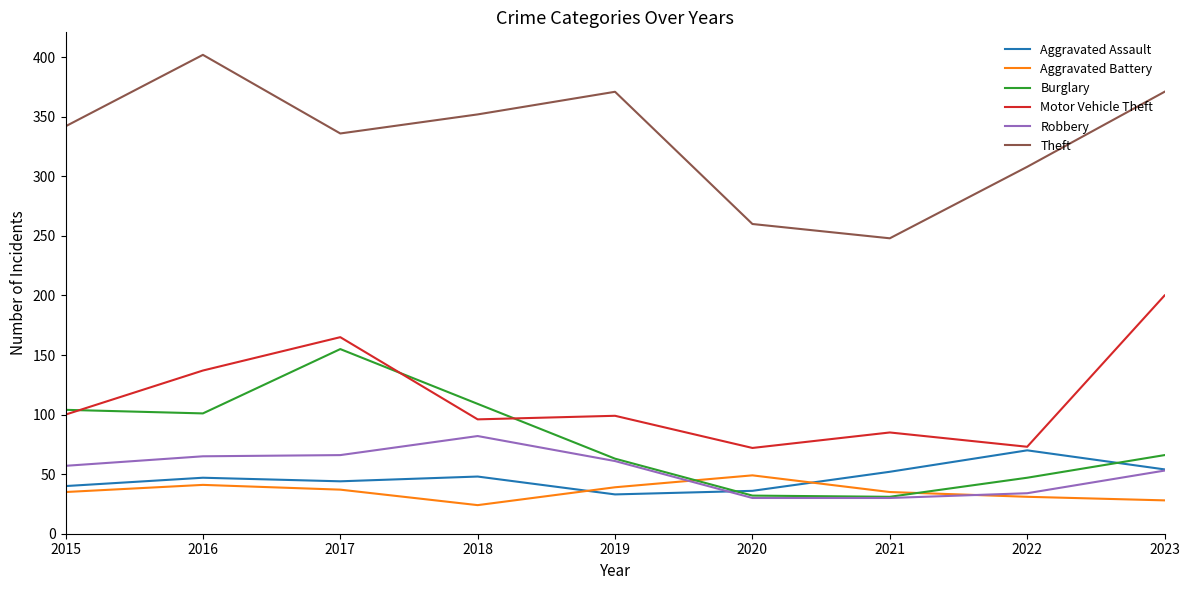

What is the difference between the highest and lowest values at 2019?

338